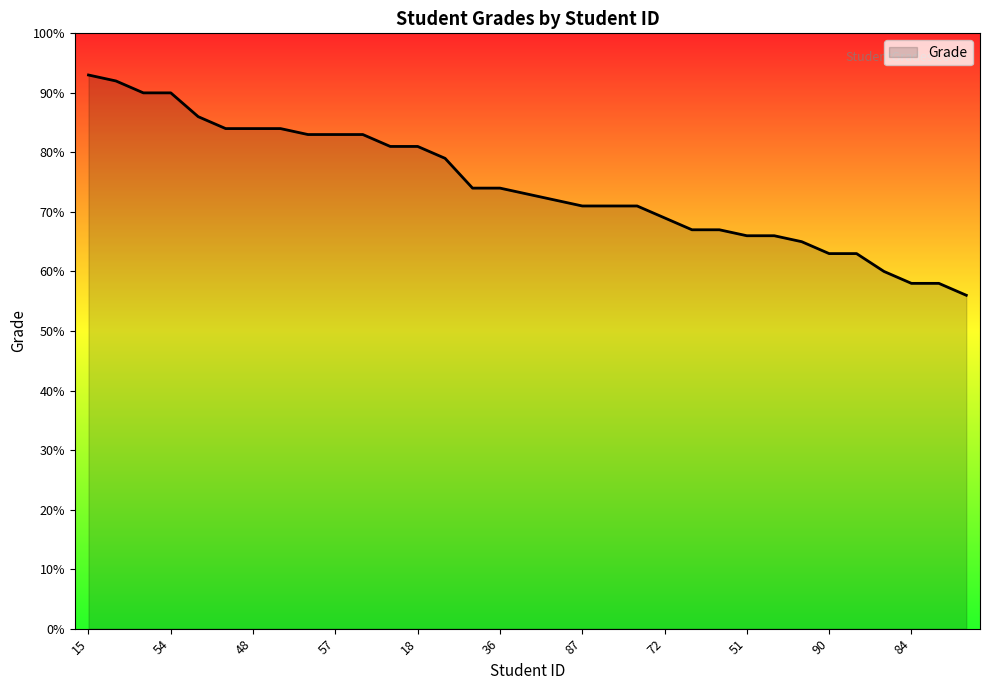

What is the minimum value shown in the chart?

56